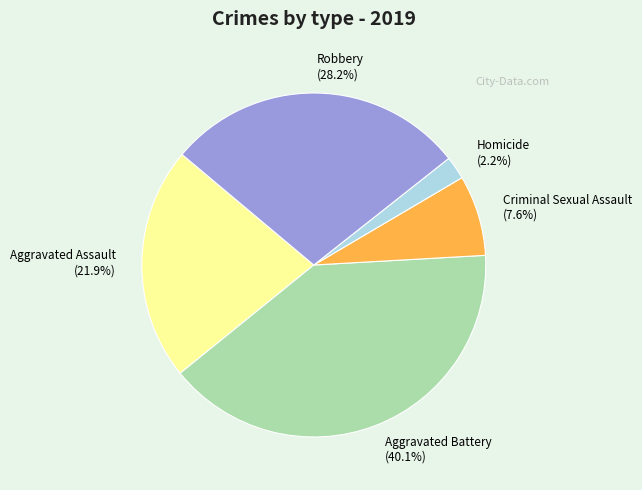

Combined, do Aggravated Assault and Criminal Sexual Assault account for over 50%?

No